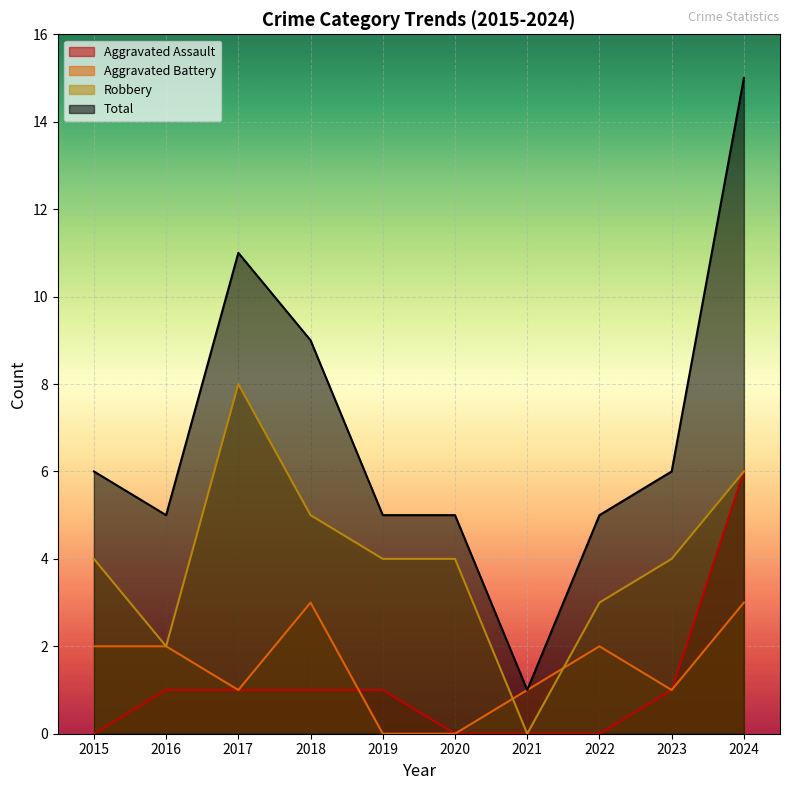

What value does the Aggravated Battery series have at 2016?

2